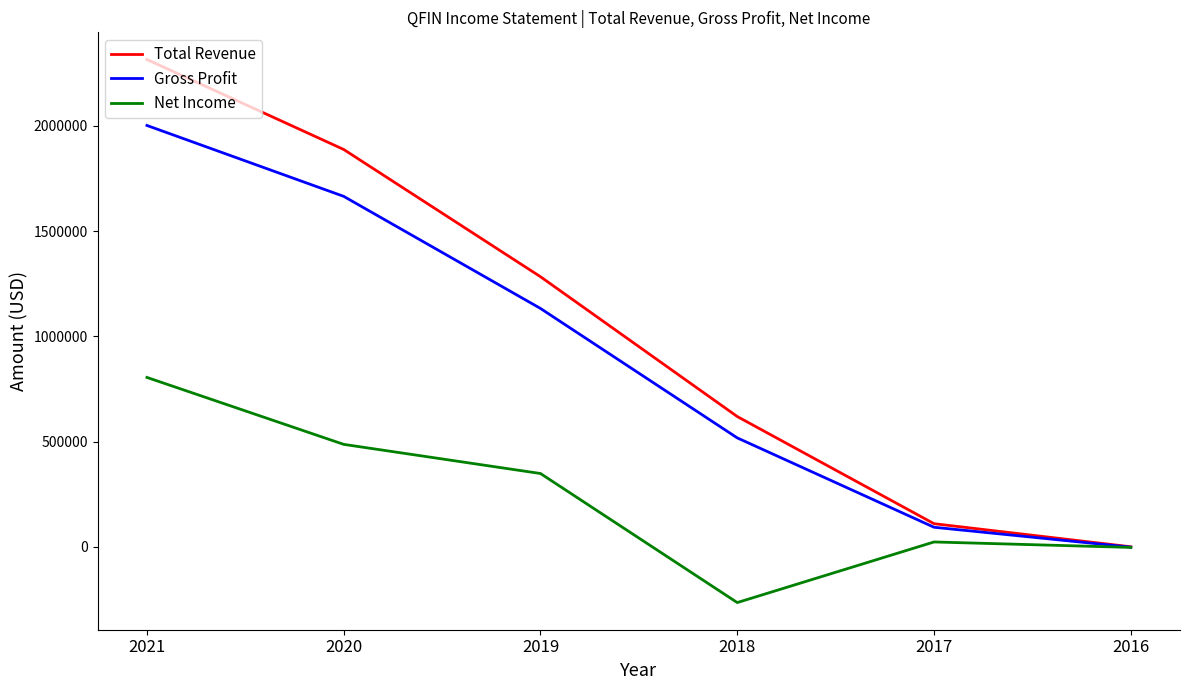

At which label is Total Revenue closest to 1157850?

2019